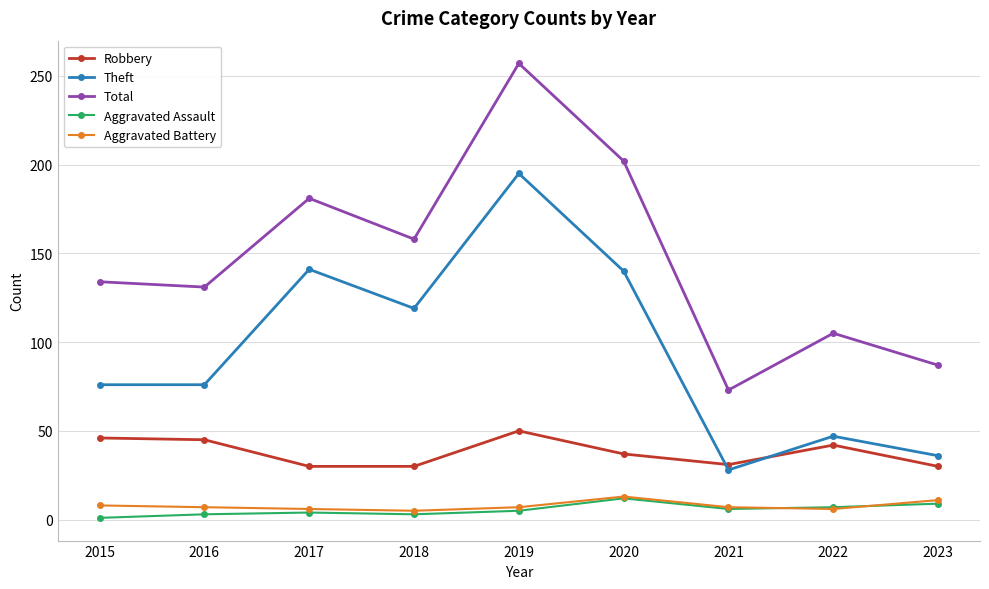

Read the Robbery value at 2020.

37